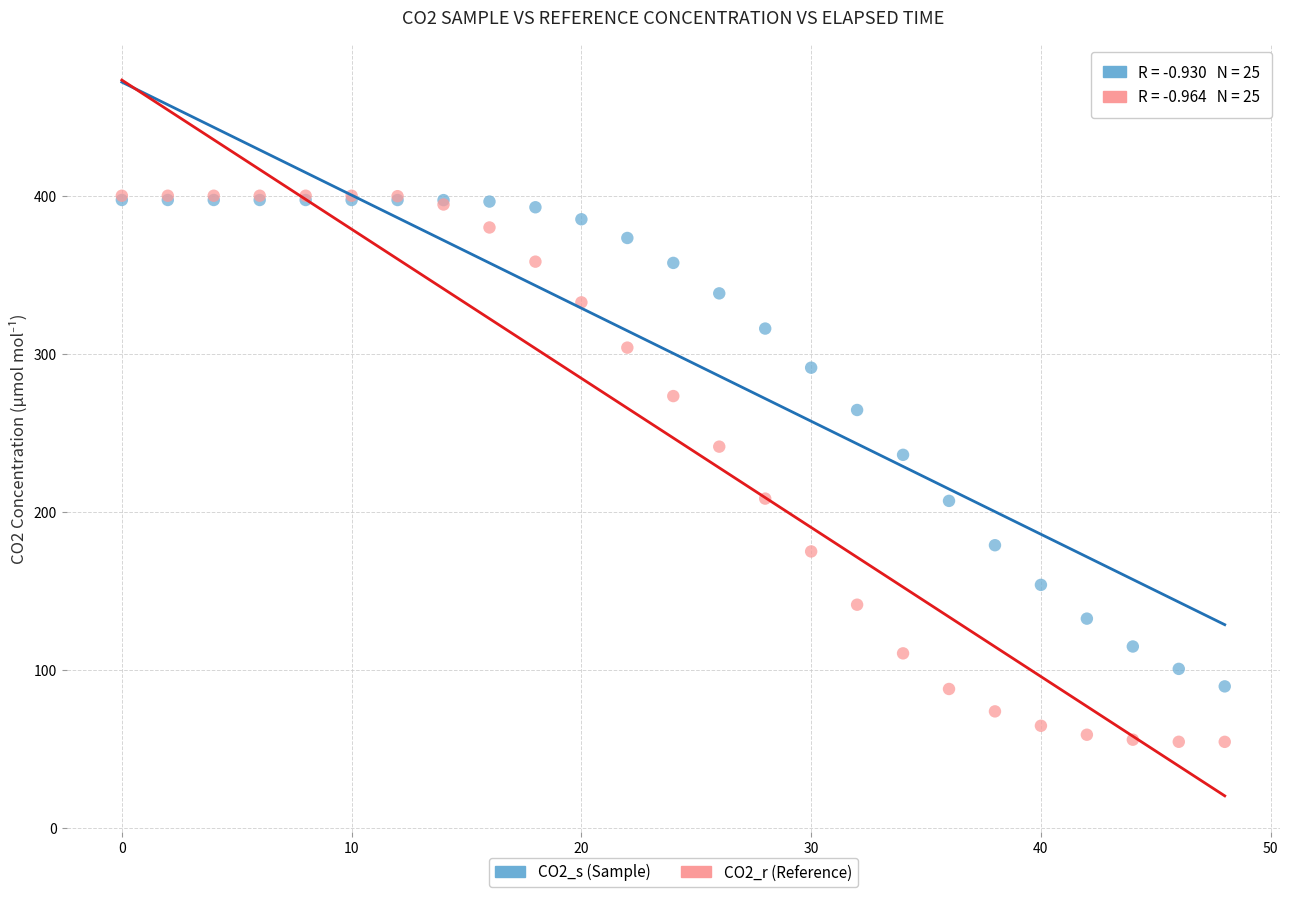

Across all series, what Y value is closest to 227?

236.2